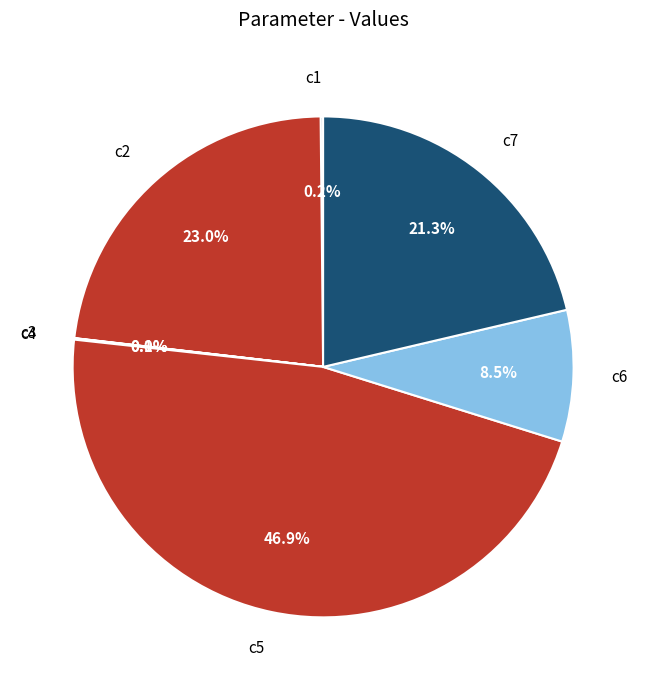

To the nearest percent, what is the average slice percentage?

14%